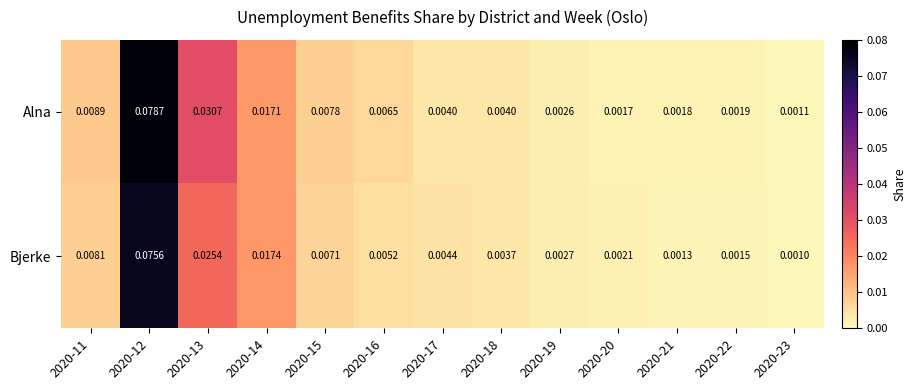

Rank the series by their maximum value, from lowest to highest.

Bjerke, Alna